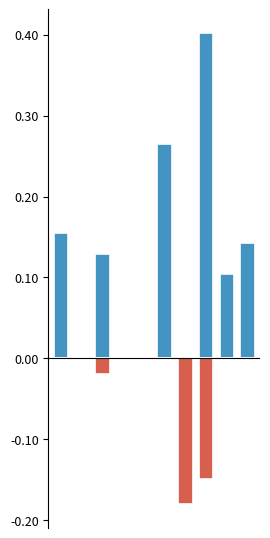

What is the sum of all Above mean (A) values?

1.2